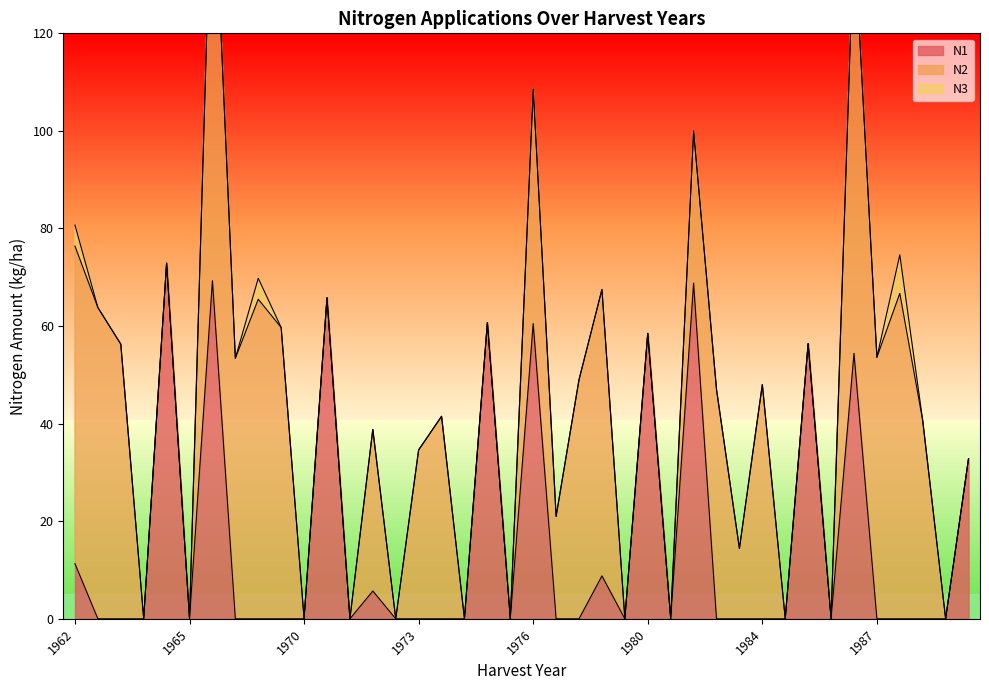

How many values in N2 are above zero?

22